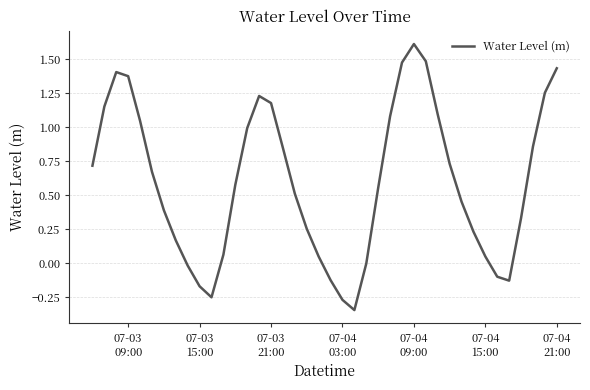

What is the maximum value shown in the chart?

1.6